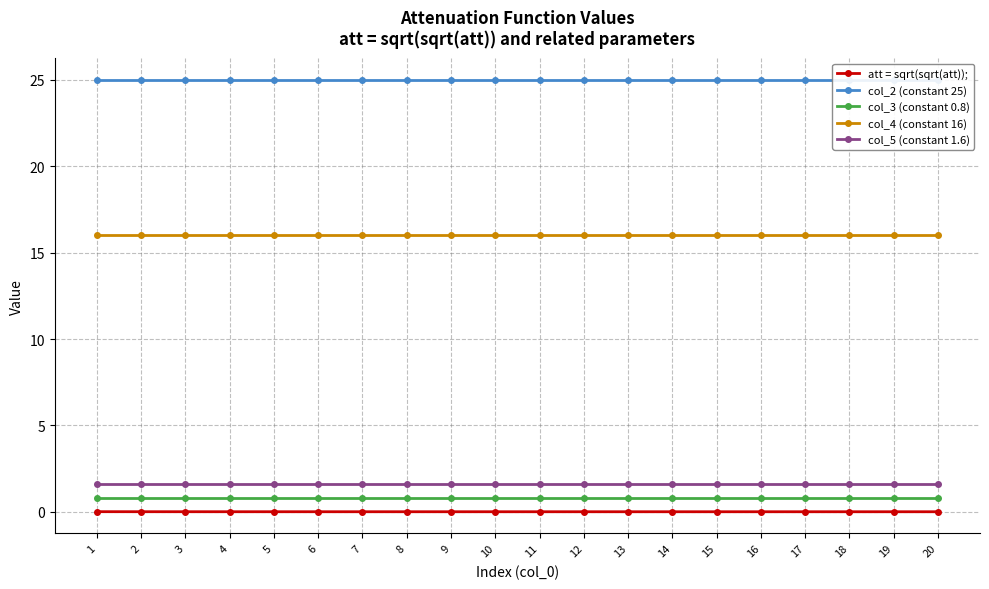

What is the spread (max minus min) of values at 18?

25.0